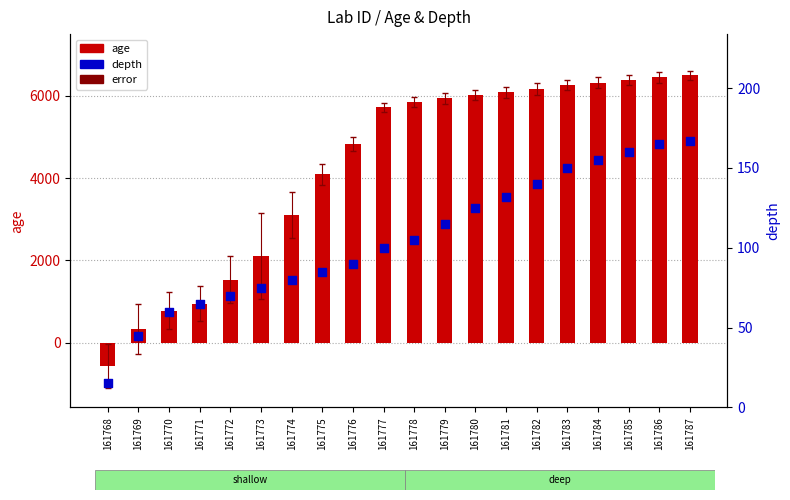

At how many categories does at least one series exceed 3612?

13